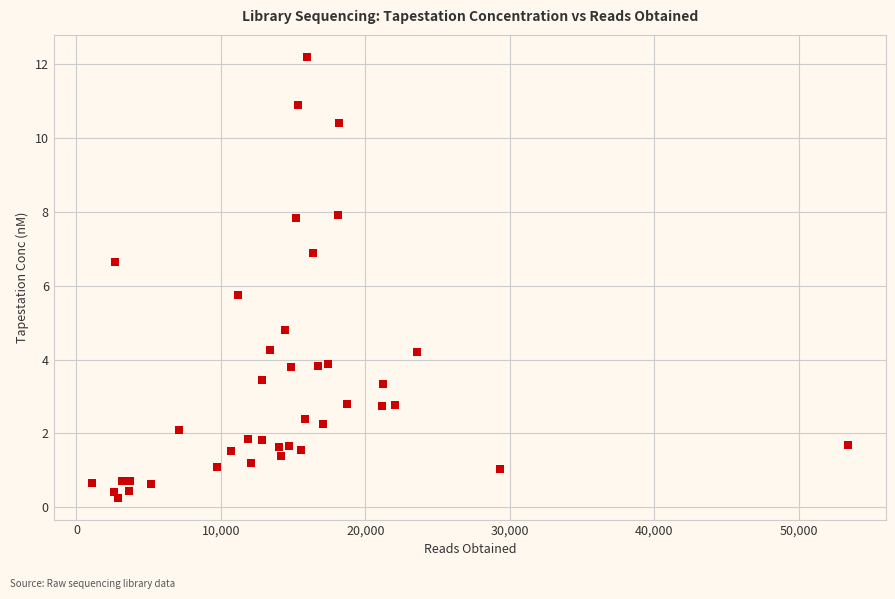

What Y value in the scatter plot is closest to 6?

5.7